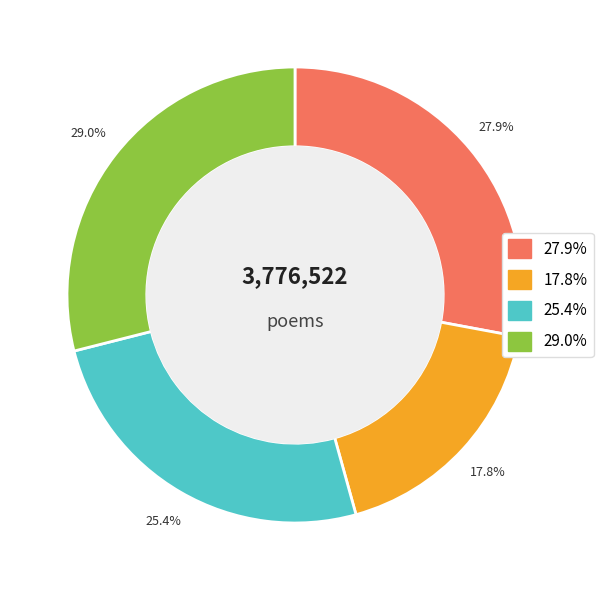

Is there a majority slice in this chart?

No